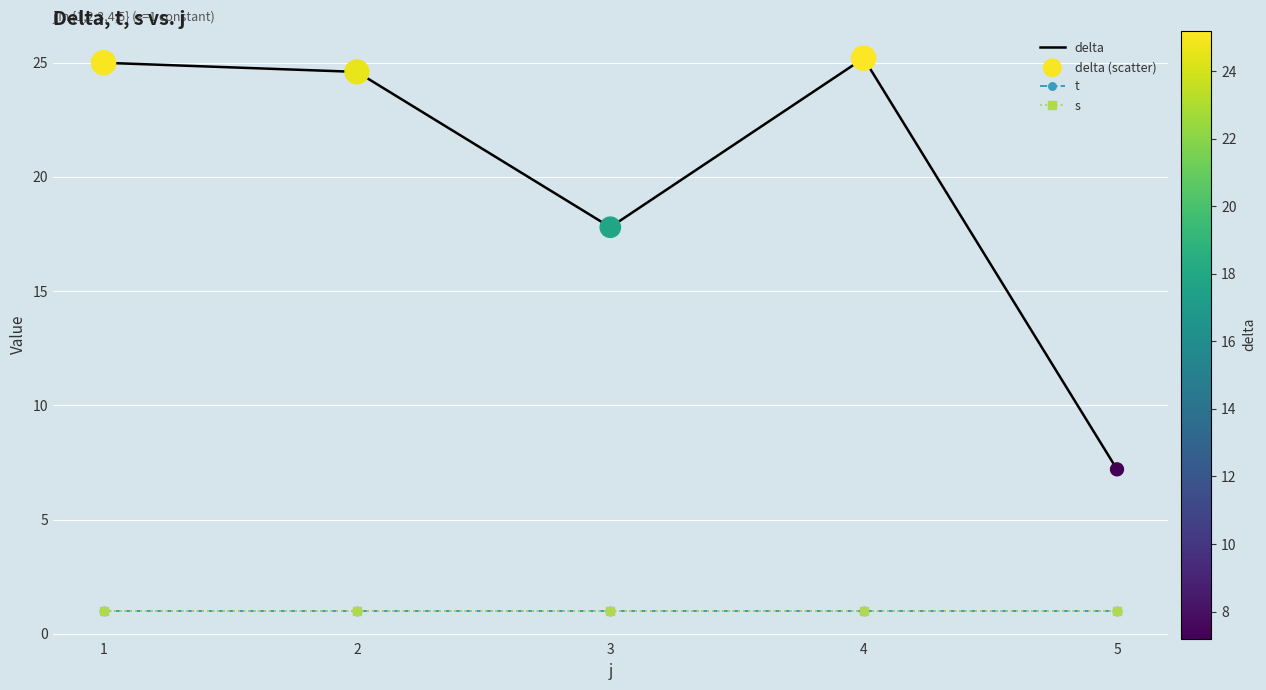

Is the value of t at 1 greater than the value of s at 2?

No